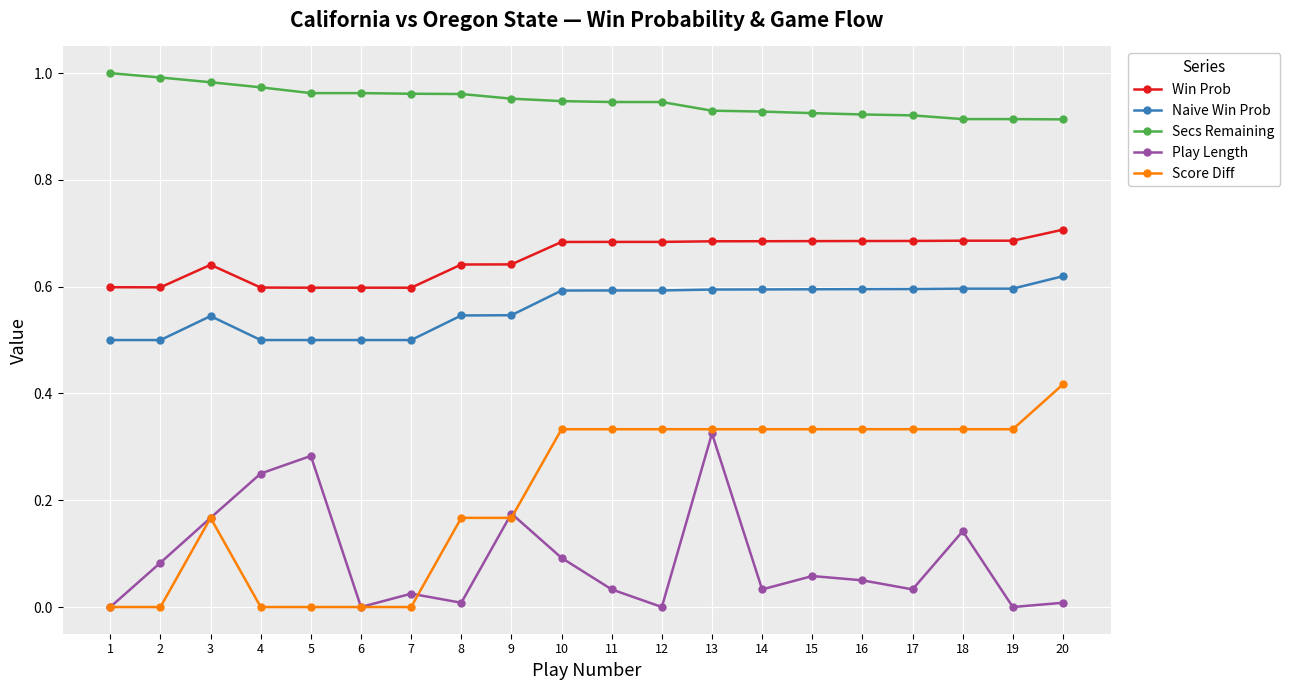

What is the sum of all Score Diff values?

4.2